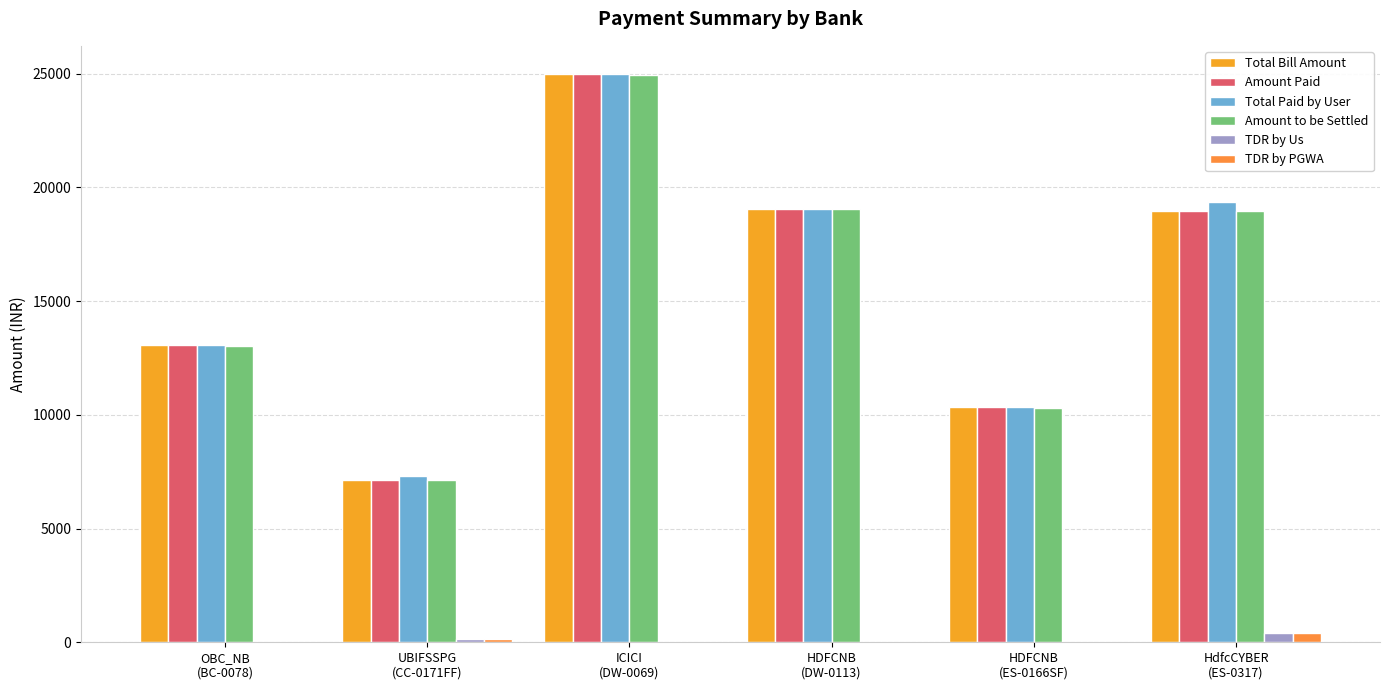

Reading right to left, transcribe all the data shown in this chart.

Total Bill Amount: HdfcCYBER
(ES-0317)=18938.0	HDFCNB
(ES-0166SF)=10327.0	HDFCNB
(DW-0113)=19059.0	ICICI
(DW-0069)=24972.0	UBIFSSPG
(CC-0171FF)=7155.0	OBC_NB
(BC-0078)=13058.0
Amount Paid: HdfcCYBER
(ES-0317)=18938.0	HDFCNB
(ES-0166SF)=10327.0	HDFCNB
(DW-0113)=19059.0	ICICI
(DW-0069)=24972.0	UBIFSSPG
(CC-0171FF)=7155.0	OBC_NB
(BC-0078)=13058.0
Total Paid by User: HdfcCYBER
(ES-0317)=19349.2	HDFCNB
(ES-0166SF)=10327.0	HDFCNB
(DW-0113)=19059.0	ICICI
(DW-0069)=24972.0	UBIFSSPG
(CC-0171FF)=7310.4	OBC_NB
(BC-0078)=13058.0
Amount to be Settled: HdfcCYBER
(ES-0317)=18938.2	HDFCNB
(ES-0166SF)=10309.3	HDFCNB
(DW-0113)=19041.3	ICICI
(DW-0069)=24954.3	UBIFSSPG
(CC-0171FF)=7155.1	OBC_NB
(BC-0078)=13040.3
TDR by Us: HdfcCYBER
(ES-0317)=411.2	HDFCNB
(ES-0166SF)=0.0	HDFCNB
(DW-0113)=0.0	ICICI
(DW-0069)=0.0	UBIFSSPG
(CC-0171FF)=155.3	OBC_NB
(BC-0078)=0.0
TDR by PGWA: HdfcCYBER
(ES-0317)=411.0	HDFCNB
(ES-0166SF)=17.7	HDFCNB
(DW-0113)=17.7	ICICI
(DW-0069)=17.7	UBIFSSPG
(CC-0171FF)=155.3	OBC_NB
(BC-0078)=17.7